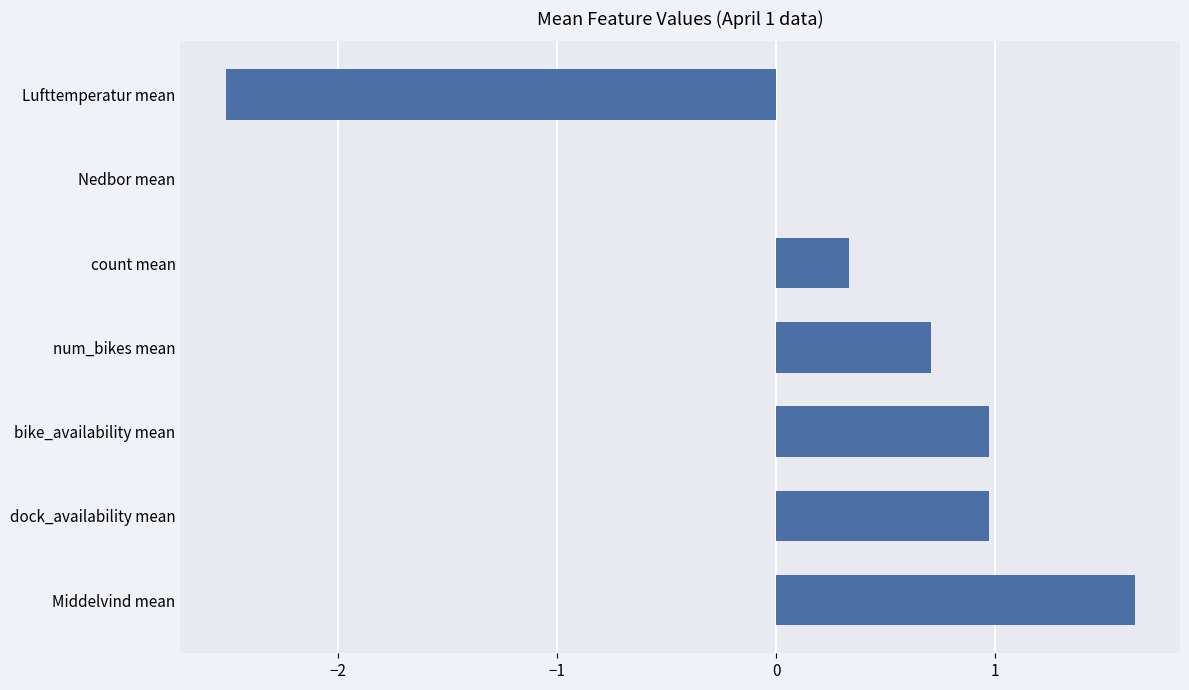

Which category has the highest value across all series?

Middelvind mean